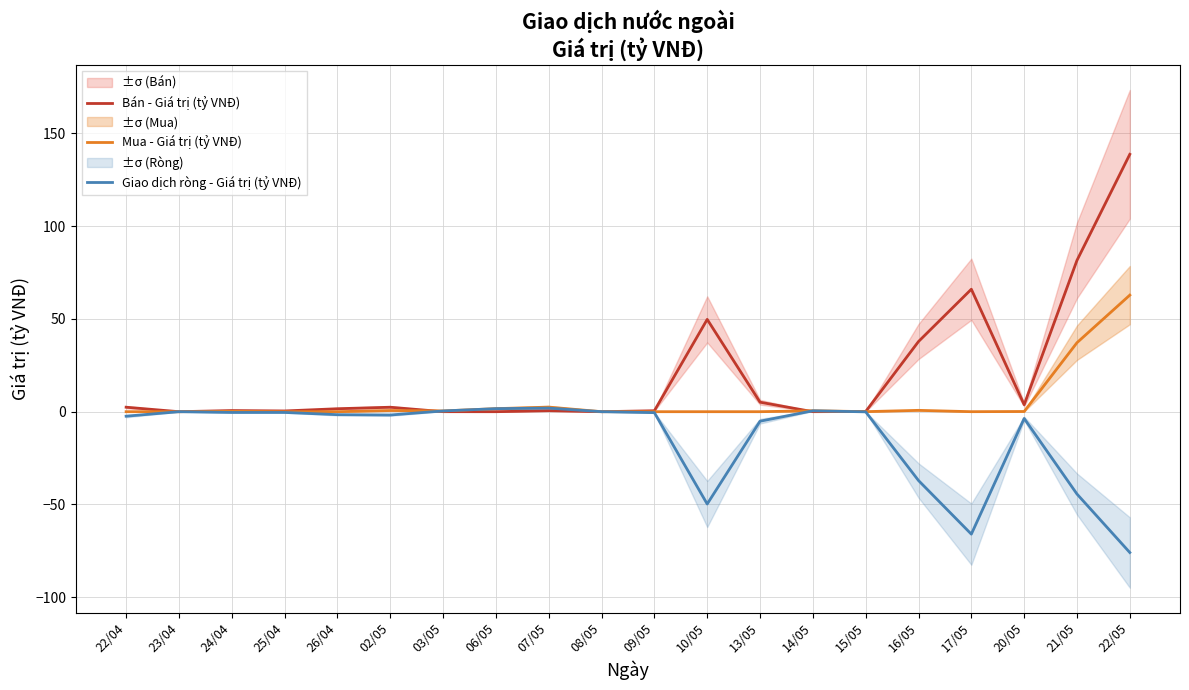

What is the difference between the maximum and minimum values in the Giao dịch ròng - Giá trị (tỷ VNĐ) series?

77.9